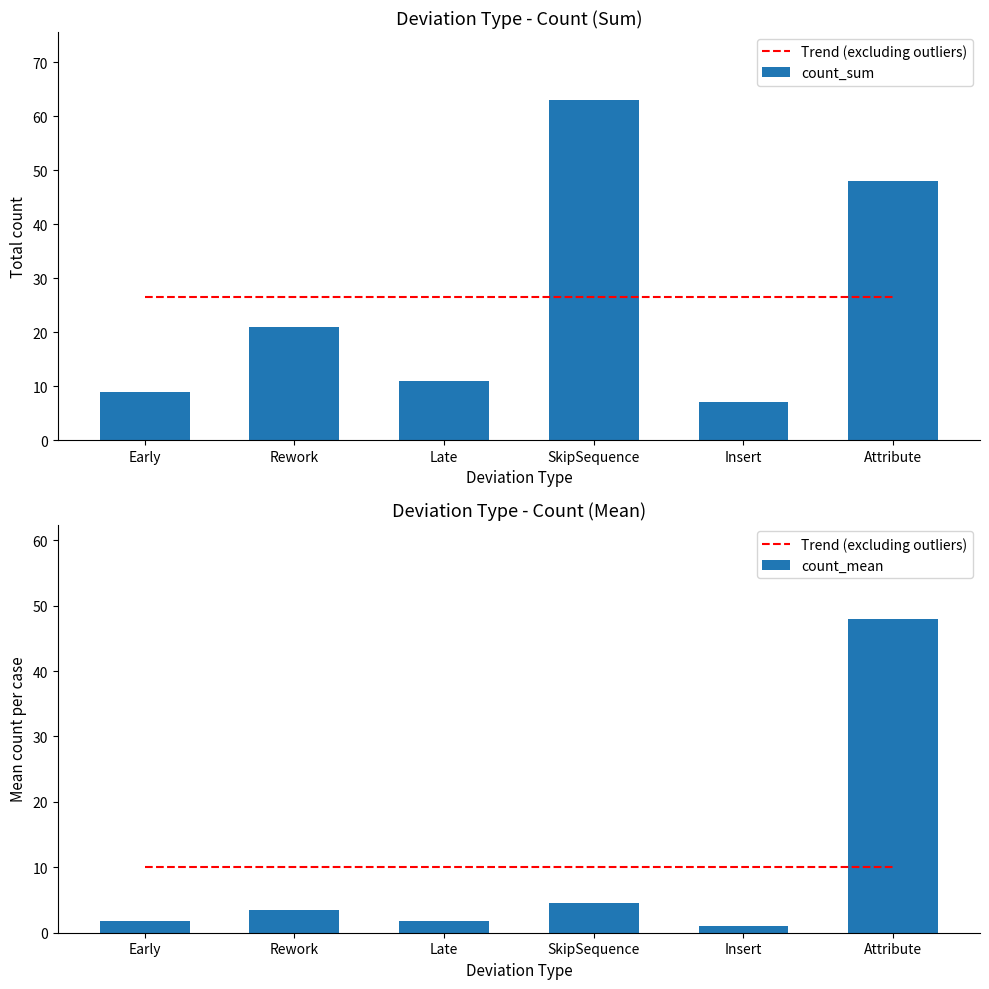

At which label is count_mean closest to 24?

SkipSequence